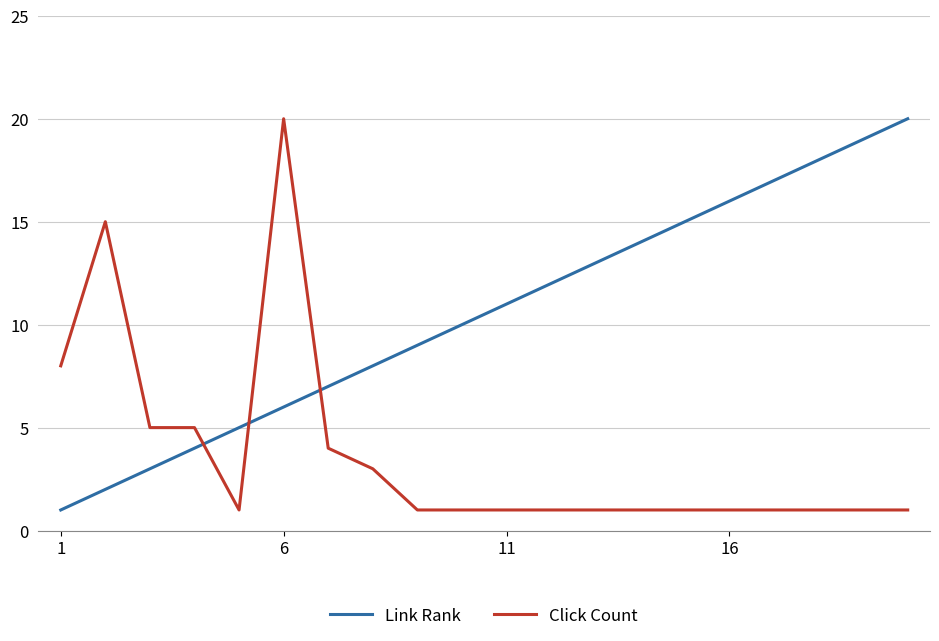

What is the maximum value shown in the chart?

20